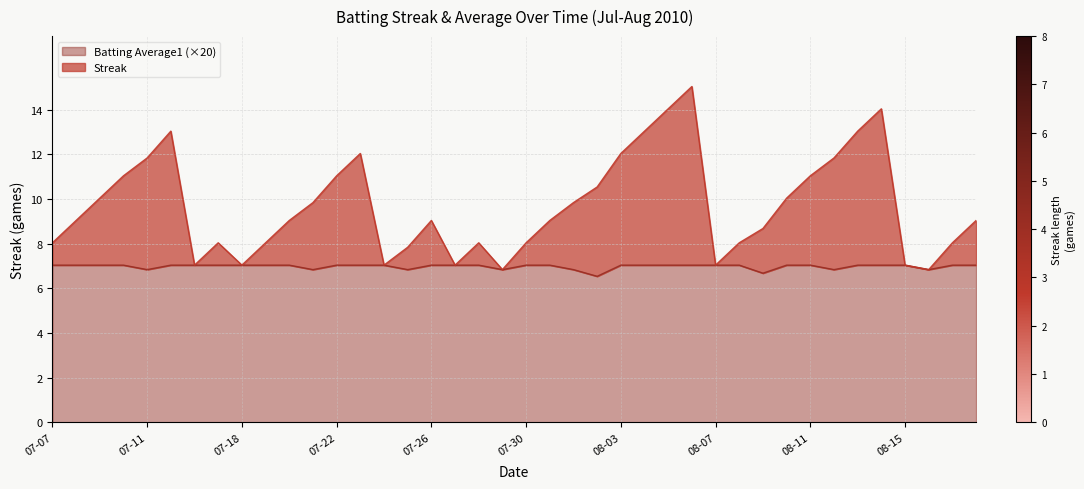

True or false: Batting Average1 (×20) has a value of 6.8 at 07-11.

True